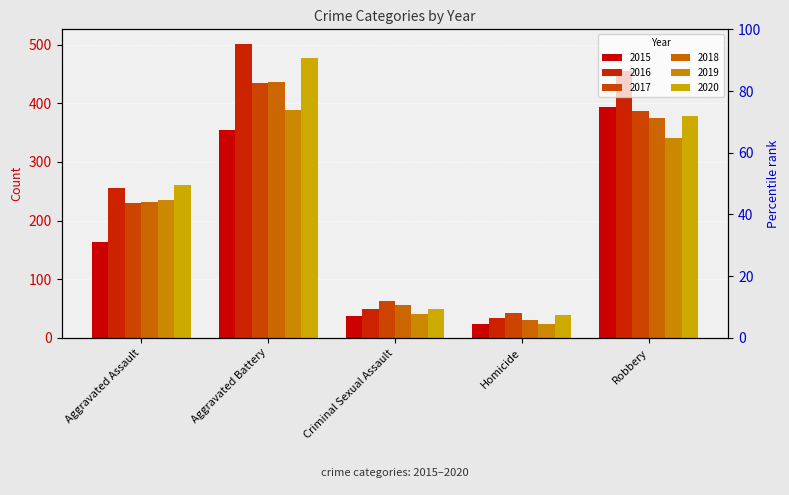

Which series has the largest total across all categories?

2016